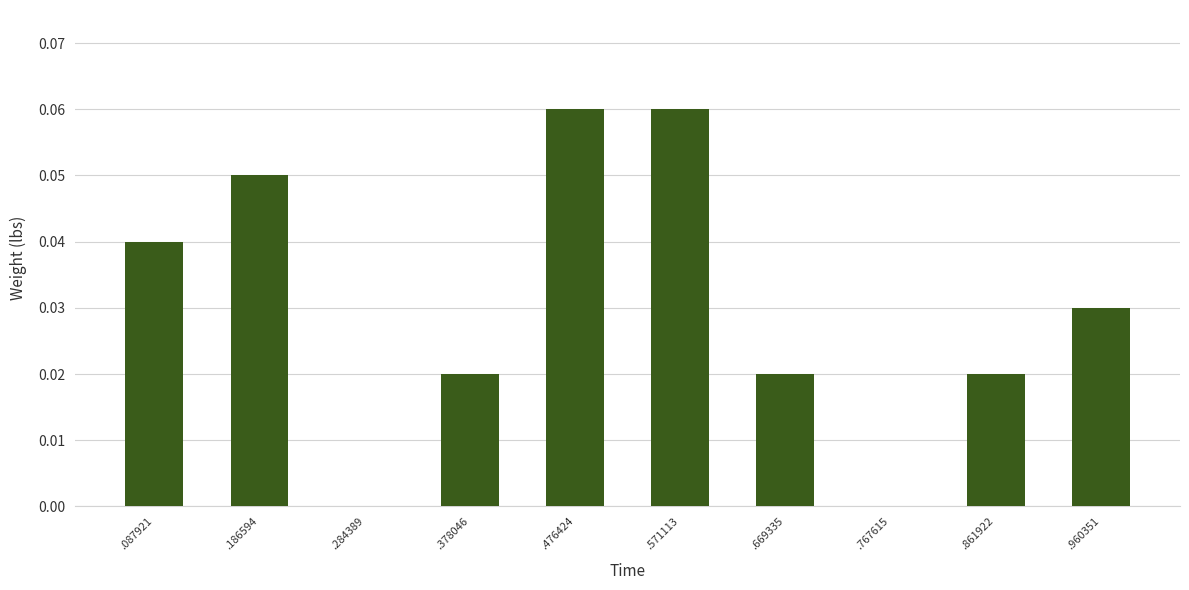

What is the sum of all values?

0.3